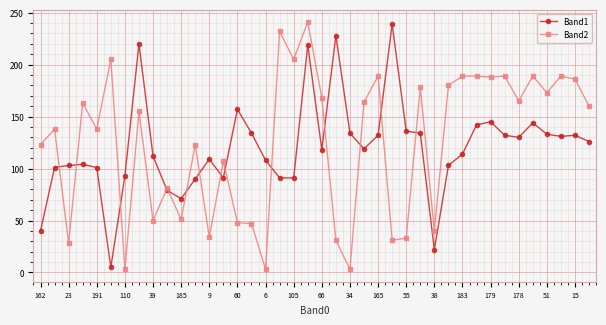

True or false: Band1 has more than 2 points higher than both neighbors.

True